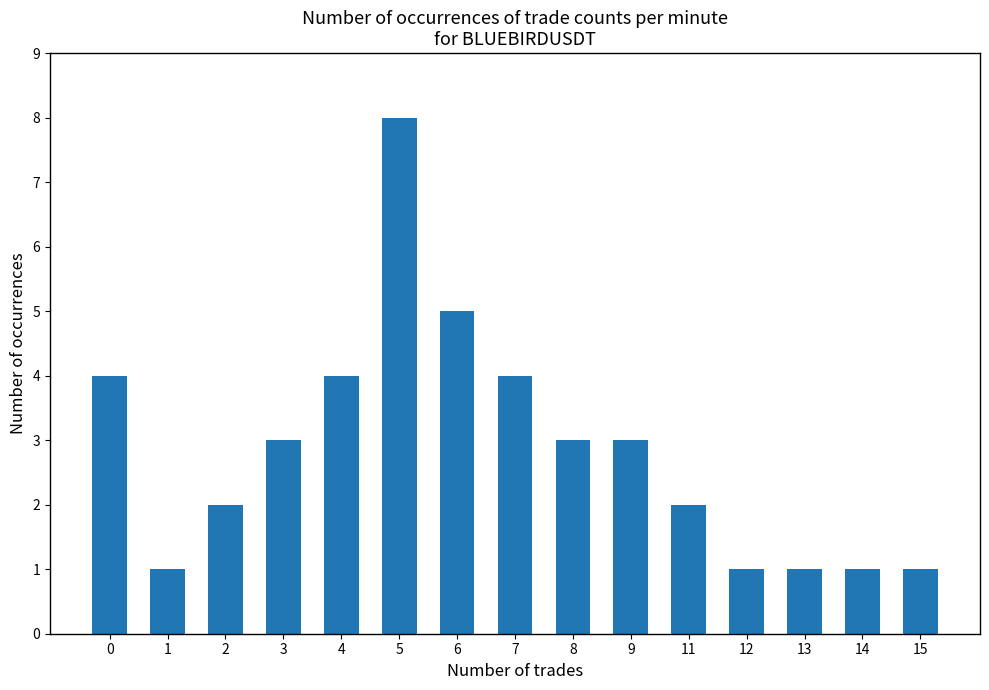

What is the value of the 11th bar from the left?

2